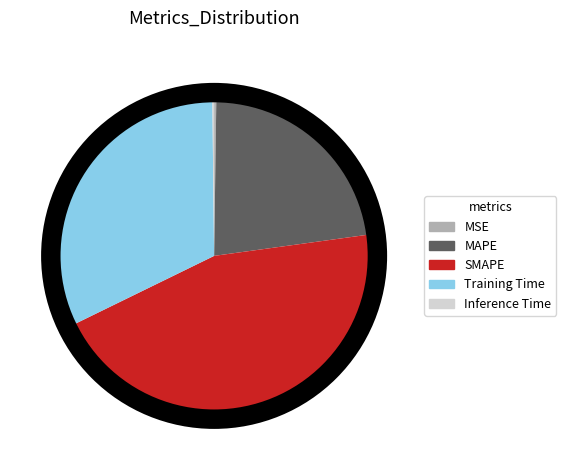

True or false: SMAPE accounts for 45% of the total.

True